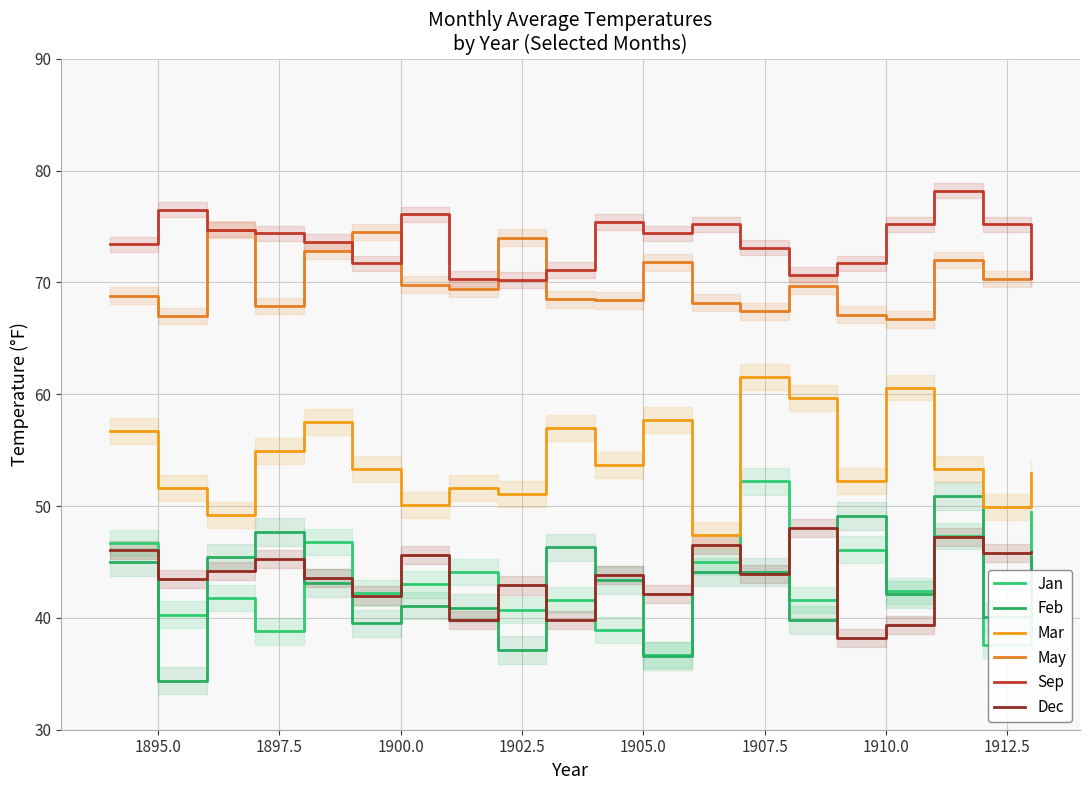

Reading left to right, extract all data points from this chart.

Jan: 46.7	40.3	41.8	38.8	46.8	42.2	43.0	44.1	40.7	41.6	38.9	36.7	45.0	52.2	41.6	46.1	42.4	47.3	37.6	49.5
Feb: 45.0	34.4	45.4	47.7	43.1	39.5	41.1	40.9	37.1	46.3	43.4	36.6	44.1	44.1	39.8	49.1	42.1	50.9	40.1	45.4
Mar: 56.7	51.6	49.2	54.9	57.5	53.3	50.1	51.6	51.1	57.0	53.7	57.7	47.4	61.5	59.7	52.2	60.6	53.3	49.9	53.0
May: 68.8	67.0	74.7	67.9	72.8	74.5	69.8	69.4	74.0	68.5	68.4	71.8	68.2	67.4	69.7	67.1	66.7	72.0	70.3	70.9
Sep: 73.4	76.5	74.7	74.4	73.6	71.7	76.1	70.3	70.2	71.1	75.4	74.4	75.2	73.1	70.7	71.7	75.2	78.2	75.2	70.4
Dec: 46.1	43.5	44.2	45.3	43.6	42.0	45.6	39.8	42.9	39.8	43.8	42.1	46.5	43.9	48.0	38.2	39.4	47.2	45.8	45.9